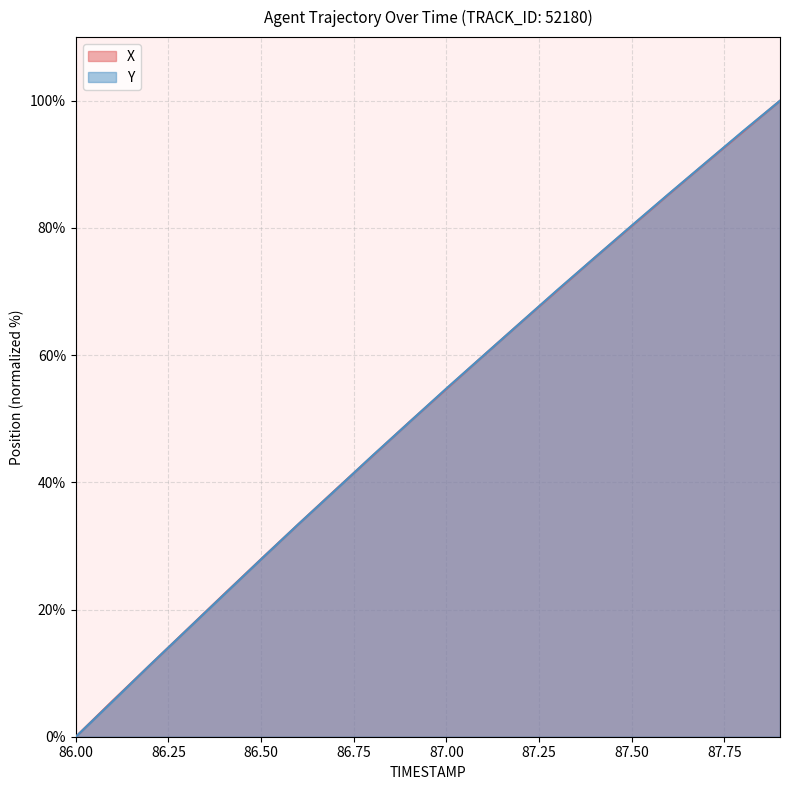

What is the greatest value displayed?

100.0